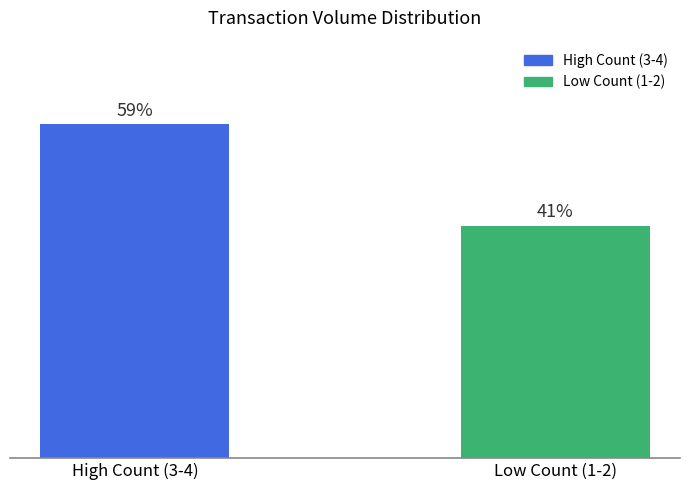

Which has a higher value, Low Count (1-2) or High Count (3-4)?

High Count (3-4)